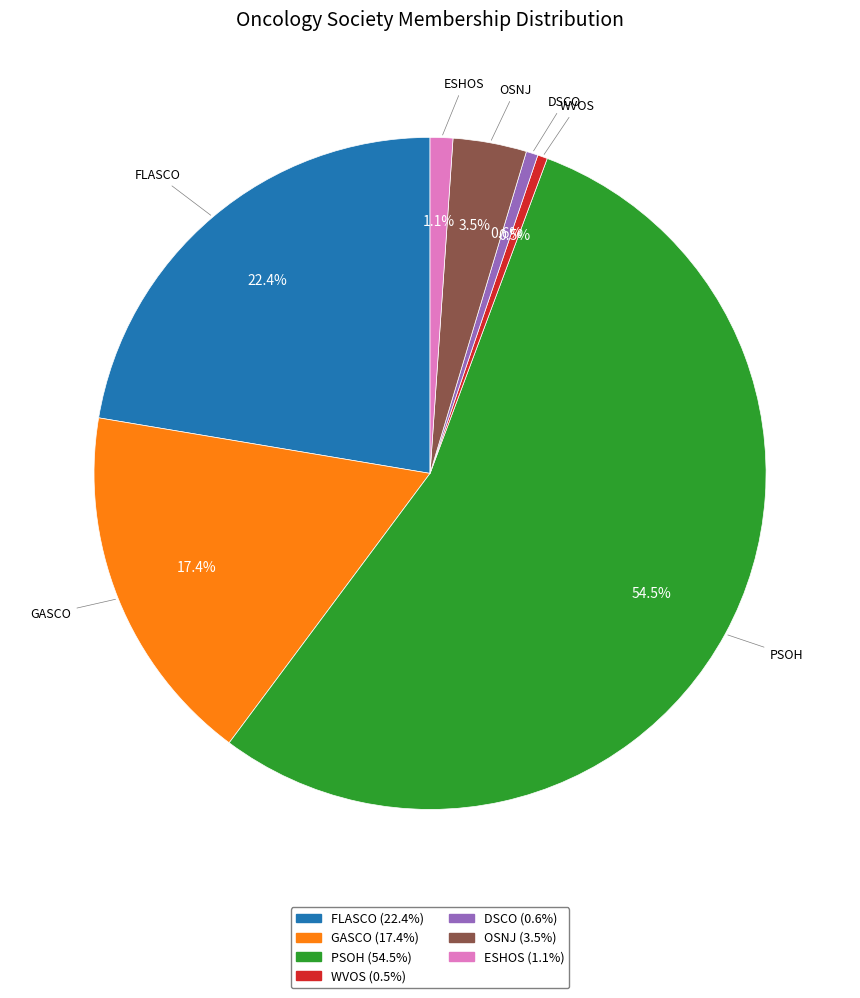

To the nearest percent, what is the difference between the PSOH and ESHOS slice percentages?

53%